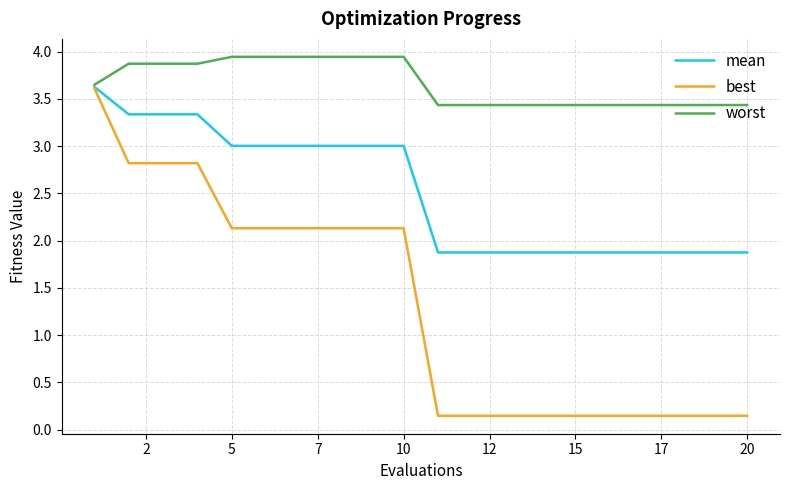

What is the lowest value of the mean series?

1.9